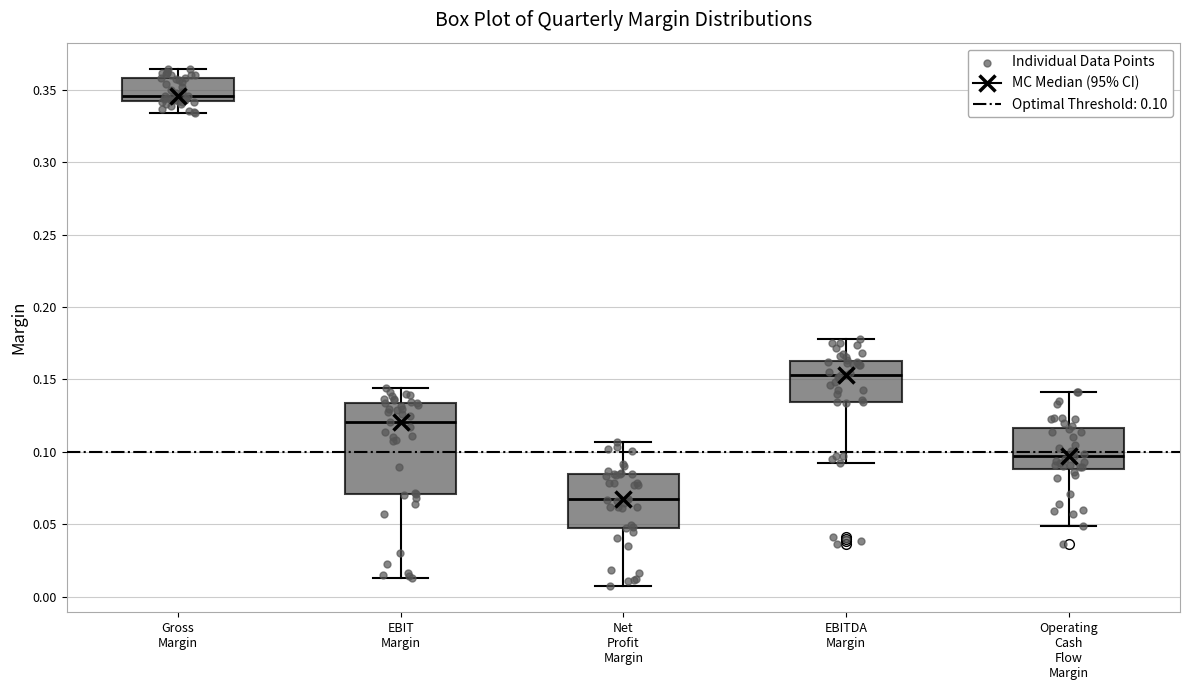

Reading left to right, read every box against the y-axis: the position of its median line, the range the box covers, and the ends of its whiskers. The values are not printed on the chart, so give them approximately, as read against the axis.

Gross Margin: median 0.345, box 0.340 to 0.360, whiskers 0.335 to 0.365
EBIT Margin: median 0.120, box 0.070 to 0.135, whiskers 0.015 to 0.145
Net Profit Margin: median 0.070, box 0.050 to 0.085, whiskers 0.005 to 0.105
EBITDA Margin: median 0.155, box 0.135 to 0.165, whiskers 0.095 to 0.180
Operating Cash Flow Margin: median 0.095, box 0.090 to 0.115, whiskers 0.050 to 0.140